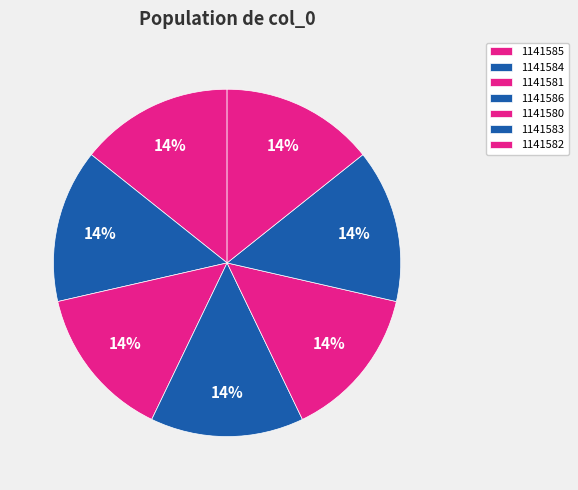

Rank the categories by value from lowest to highest.

1141580, 1141581, 1141582, 1141583, 1141584, 1141585, 1141586